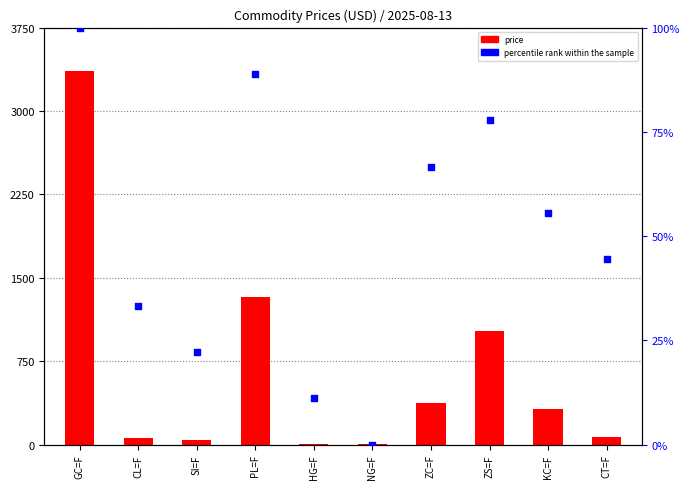

Which series reaches the maximum Y coordinate?

price